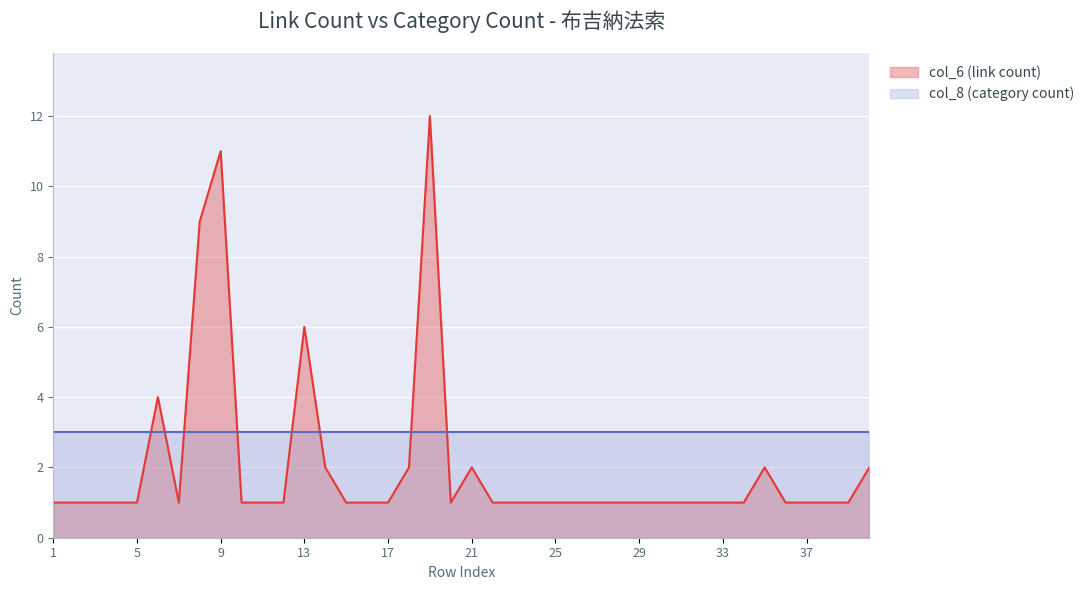

Does the chart display data point markers on the line(s)?

No